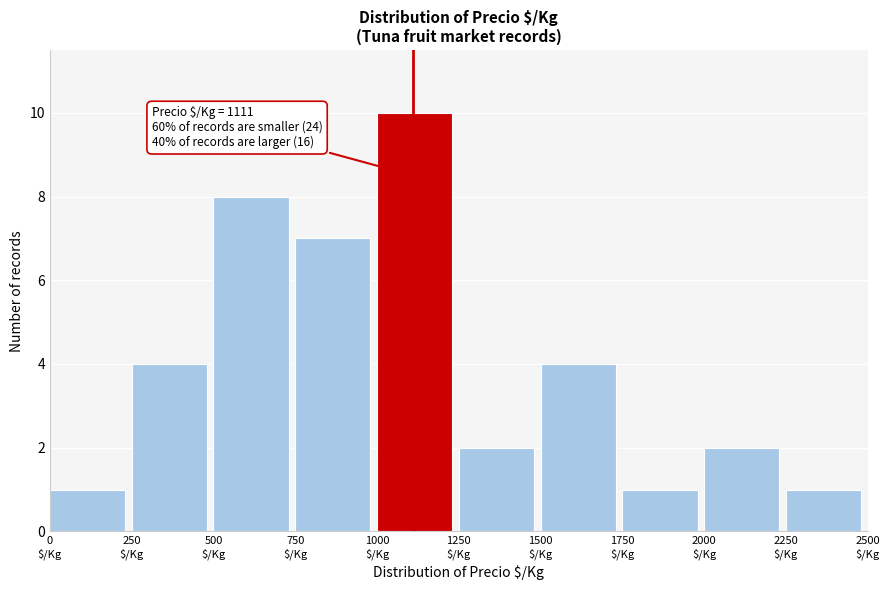

Over which range of the x-axis is the bar tallest?

1000 to 1250